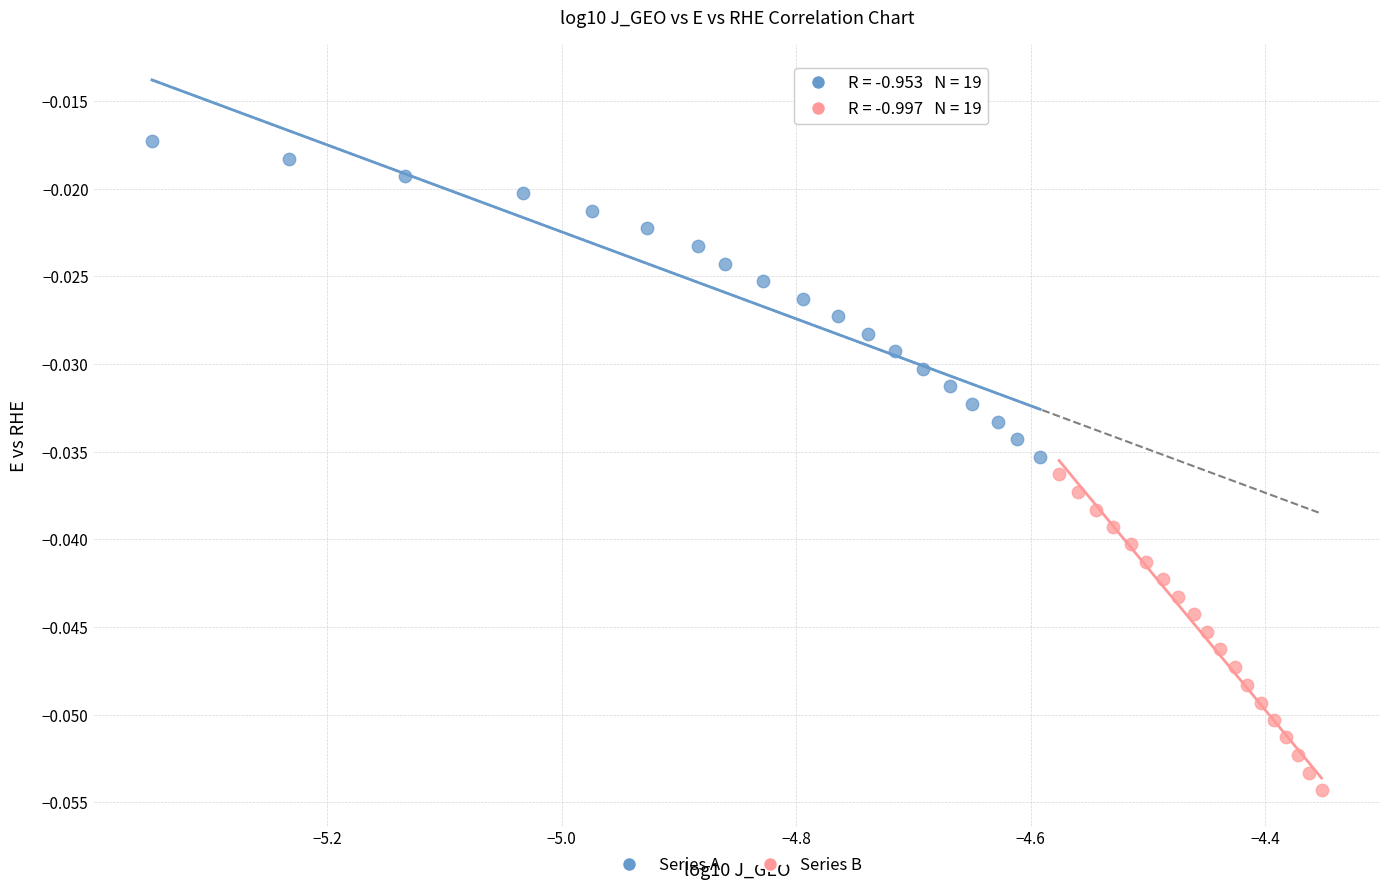

Which series has the largest Y range (max minus min)?

Series A